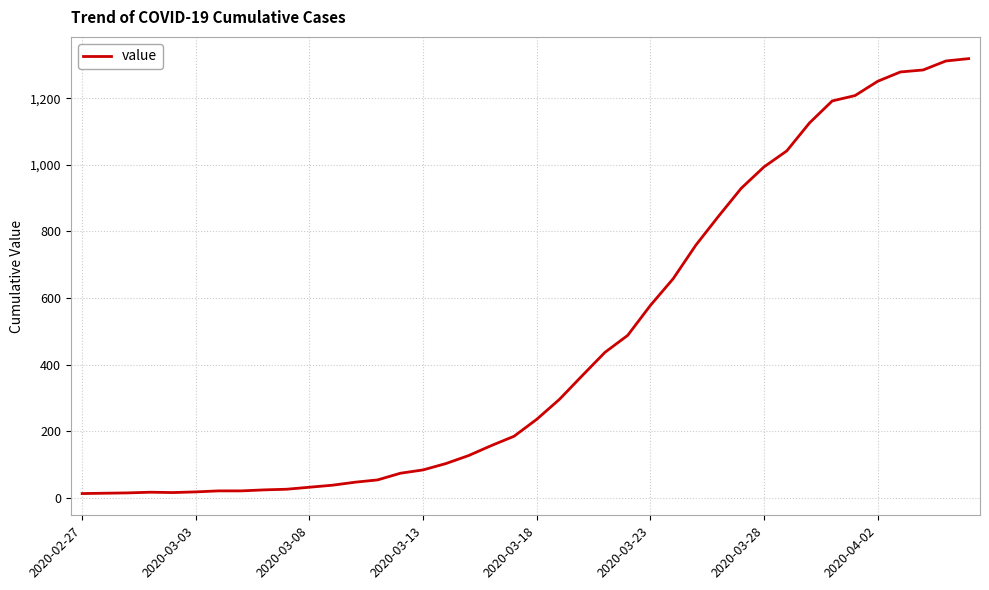

What is the difference between the maximum and minimum values?

1306